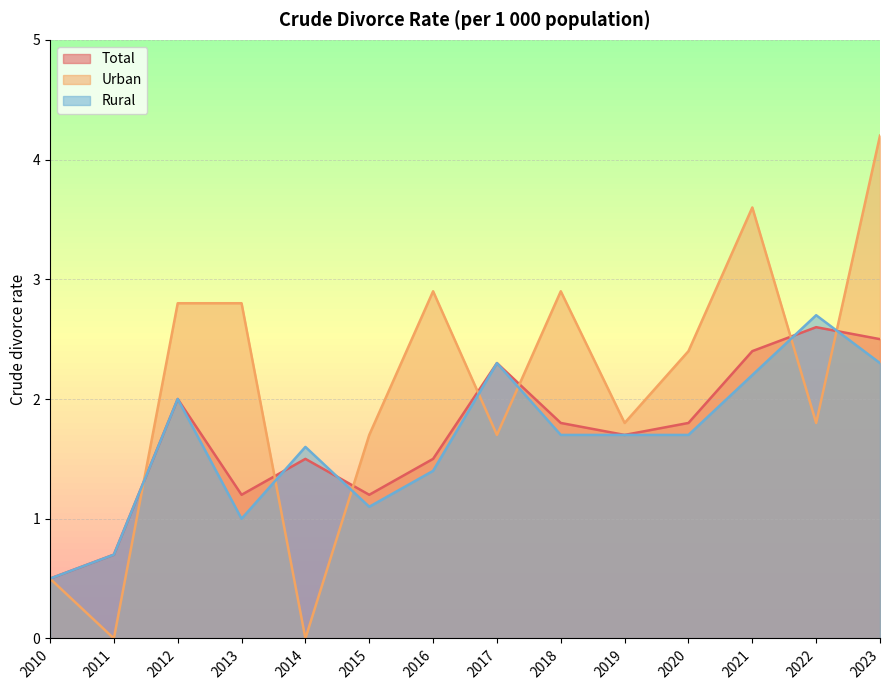

How many times do Rural and Total cross each other?

4